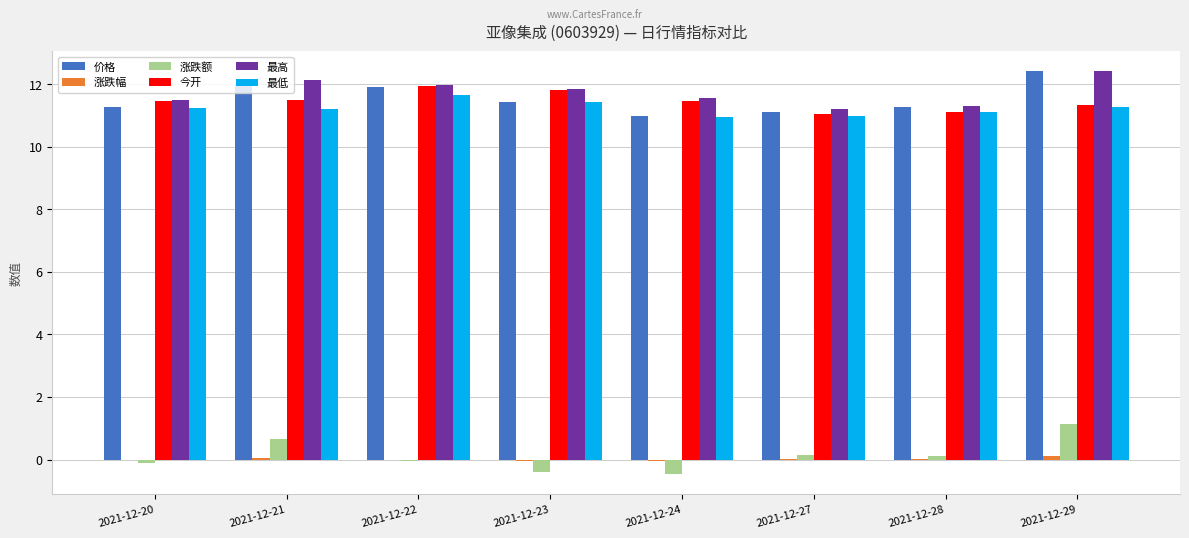

Which series has the largest total across all categories?

最高